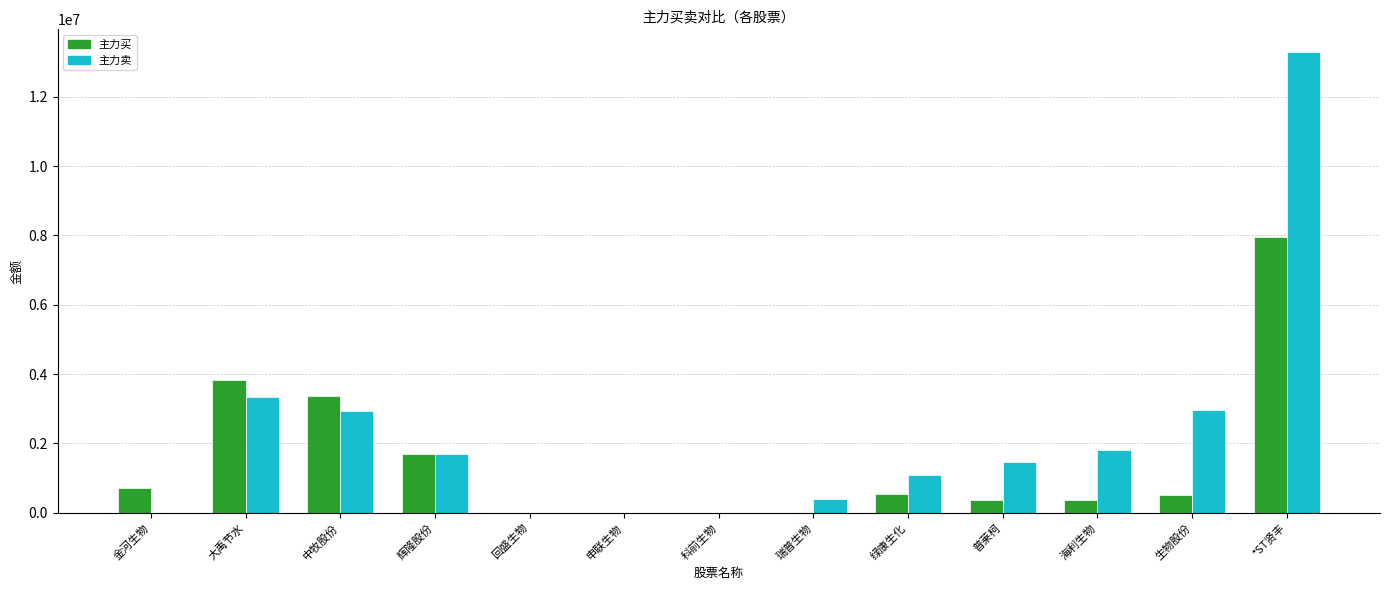

The 主力卖 series shows 789099 at 辉隆股份. True or false?

False